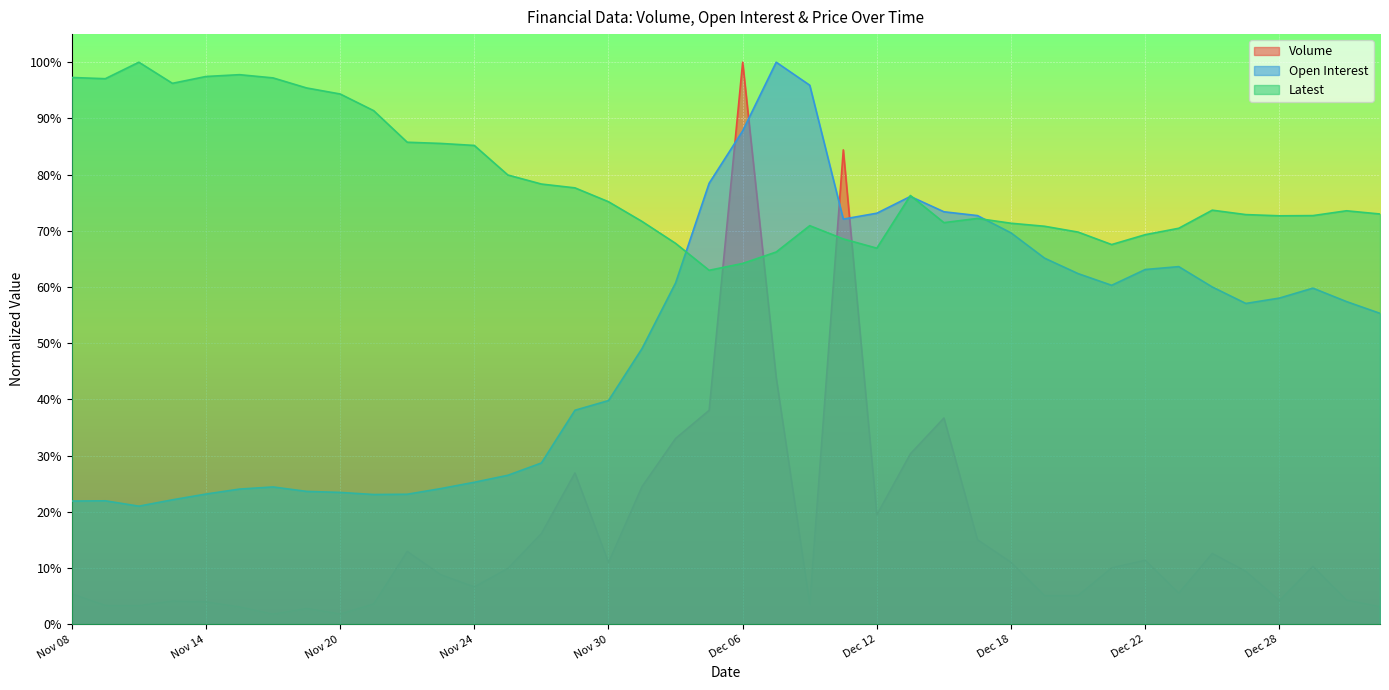

Reading left to right, what are all the values shown in this chart?

Volume: Nov 08=0.1	Nov 09=0.0	Nov 10=0.0	Nov 13=0.0	Nov 14=0.0	Nov 15=0.0	Nov 16=0.0	Nov 17=0.0	Nov 20=0.0	Nov 21=0.0	Nov 22=0.1	Nov 23=0.1	Nov 24=0.1	Nov 27=0.1	Nov 28=0.2	Nov 29=0.3	Nov 30=0.1	Dec 01=0.2	Dec 04=0.3	Dec 05=0.4	Dec 06=1.0	Dec 07=0.4	Dec 08=0.0	Dec 11=0.8	Dec 12=0.2	Dec 13=0.3	Dec 14=0.4	Dec 15=0.2	Dec 18=0.1	Dec 19=0.1	Dec 20=0.1	Dec 21=0.1	Dec 22=0.1	Dec 25=0.1	Dec 26=0.1	Dec 27=0.1	Dec 28=0.0	Dec 29=0.1	Jan 02=0.0	Jan 03=0.0
Open Interest: Nov 08=0.2	Nov 09=0.2	Nov 10=0.2	Nov 13=0.2	Nov 14=0.2	Nov 15=0.2	Nov 16=0.2	Nov 17=0.2	Nov 20=0.2	Nov 21=0.2	Nov 22=0.2	Nov 23=0.2	Nov 24=0.3	Nov 27=0.3	Nov 28=0.3	Nov 29=0.4	Nov 30=0.4	Dec 01=0.5	Dec 04=0.6	Dec 05=0.8	Dec 06=0.9	Dec 07=1.0	Dec 08=1.0	Dec 11=0.7	Dec 12=0.7	Dec 13=0.8	Dec 14=0.7	Dec 15=0.7	Dec 18=0.7	Dec 19=0.7	Dec 20=0.6	Dec 21=0.6	Dec 22=0.6	Dec 25=0.6	Dec 26=0.6	Dec 27=0.6	Dec 28=0.6	Dec 29=0.6	Jan 02=0.6	Jan 03=0.6
Latest: Nov 08=1.0	Nov 09=1.0	Nov 10=1.0	Nov 13=1.0	Nov 14=1.0	Nov 15=1.0	Nov 16=1.0	Nov 17=1.0	Nov 20=0.9	Nov 21=0.9	Nov 22=0.9	Nov 23=0.9	Nov 24=0.9	Nov 27=0.8	Nov 28=0.8	Nov 29=0.8	Nov 30=0.8	Dec 01=0.7	Dec 04=0.7	Dec 05=0.6	Dec 06=0.6	Dec 07=0.7	Dec 08=0.7	Dec 11=0.7	Dec 12=0.7	Dec 13=0.8	Dec 14=0.7	Dec 15=0.7	Dec 18=0.7	Dec 19=0.7	Dec 20=0.7	Dec 21=0.7	Dec 22=0.7	Dec 25=0.7	Dec 26=0.7	Dec 27=0.7	Dec 28=0.7	Dec 29=0.7	Jan 02=0.7	Jan 03=0.7